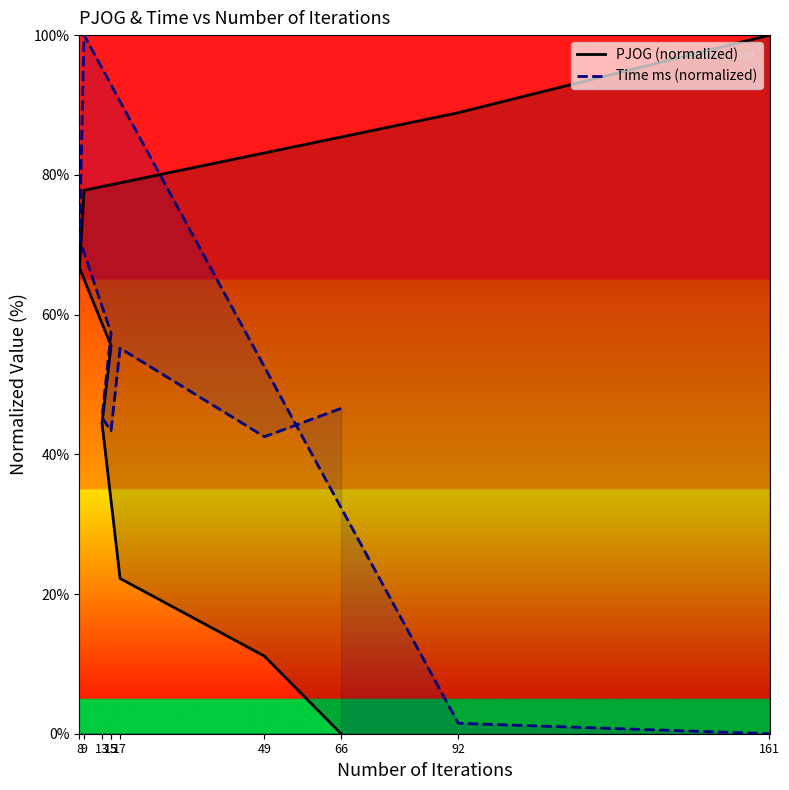

Rank the series by their maximum value, from lowest to highest.

PJOG (normalized), Time ms (normalized)